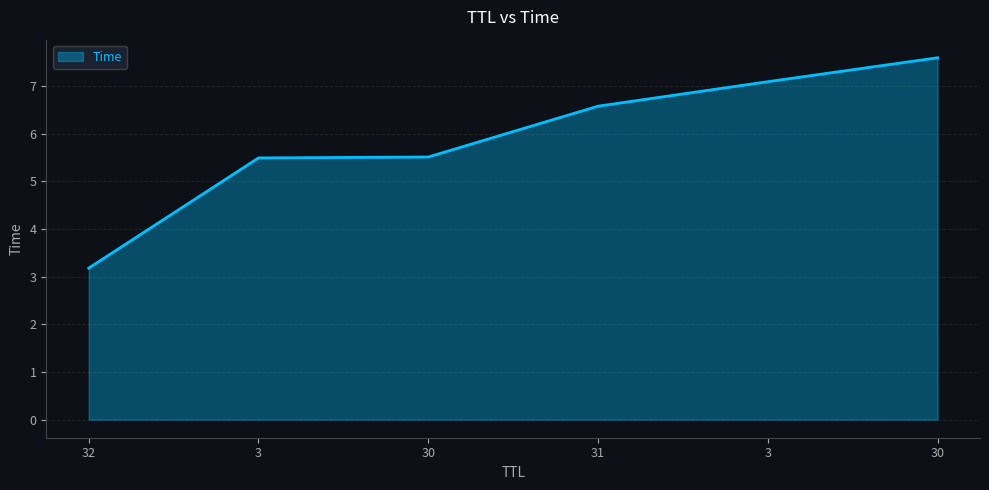

What is the value of the 1st point from the left?

3.2